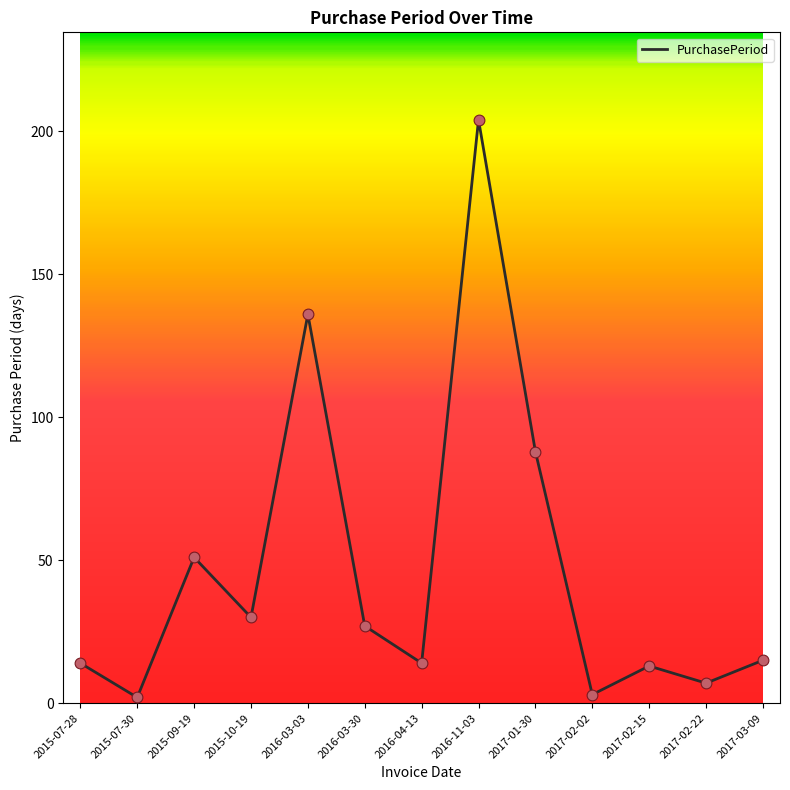

Approximately how many times larger is the value at 2017-02-15 compared to 2015-07-28?

0.9